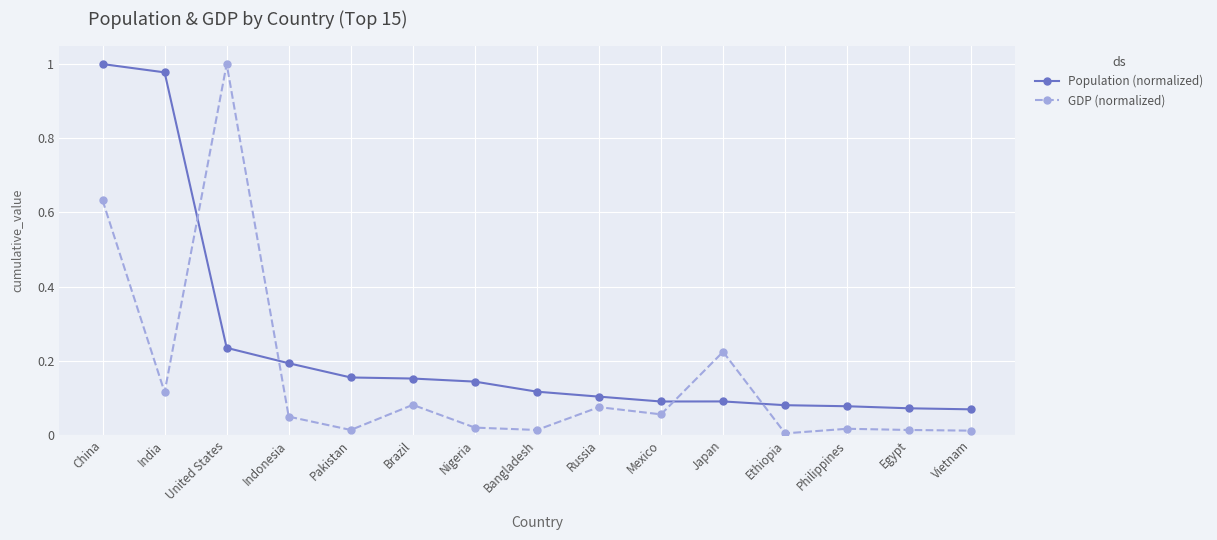

At which category is the sum across all series the highest?

China